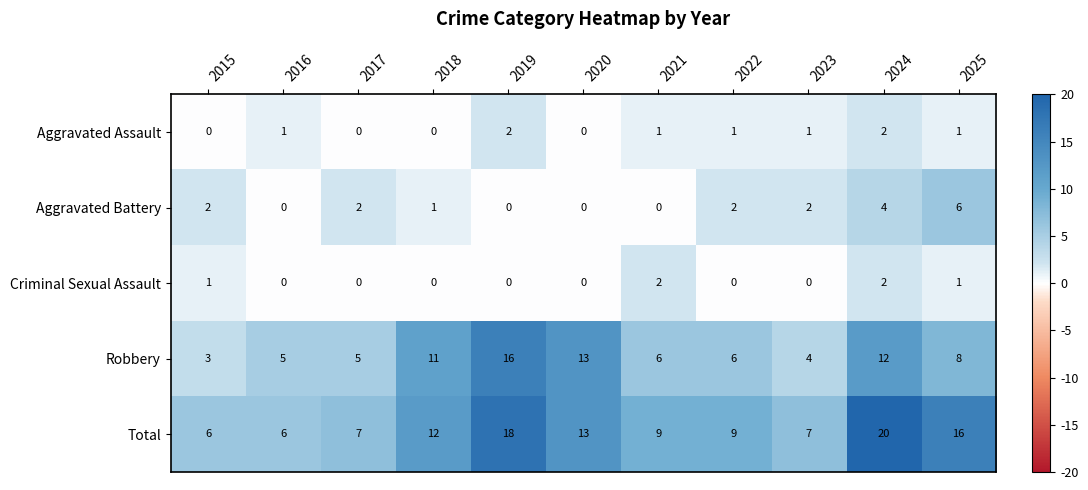

What is the total value across all series at 2025?

32